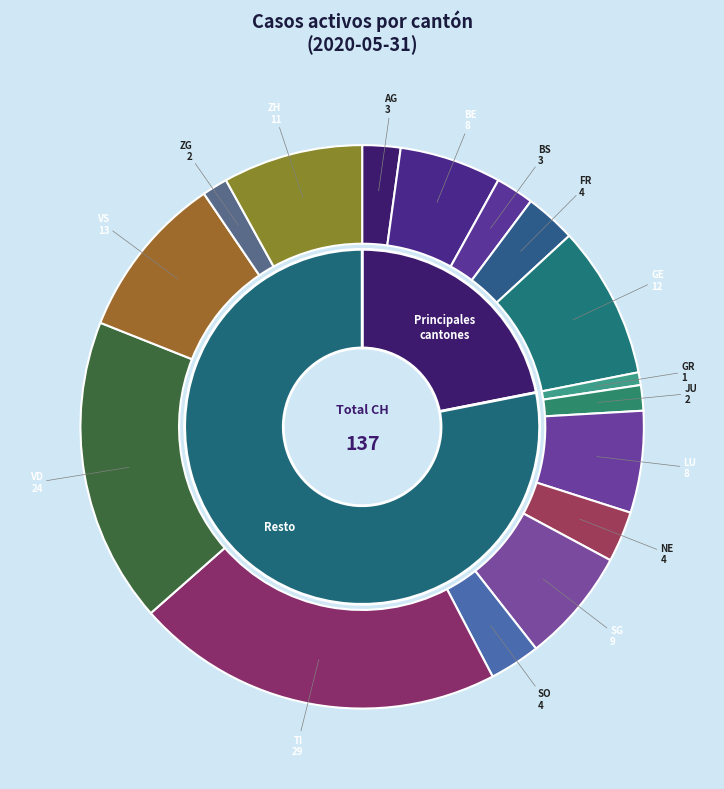

Count the number of slices in the pie.

16